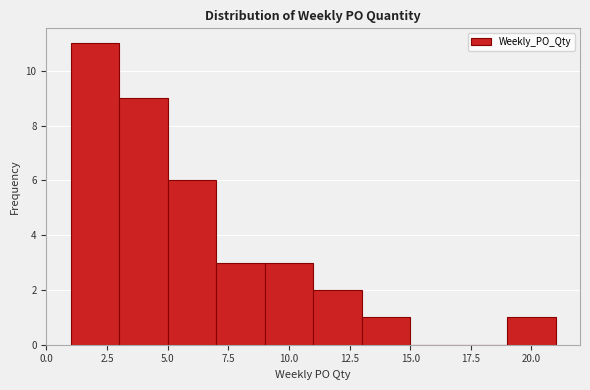

Reading left to right, transcribe this chart: for each bar, give the range it covers on the x-axis and its height. The values are not printed on the chart, so give them approximately, as read against the axis.

1 to 3: 11
3 to 5: 9
5 to 7: 6
7 to 9: 3
9 to 11: 3
11 to 13: 2
13 to 15: 1
15 to 17: 0
17 to 19: 0
19 to 21: 1